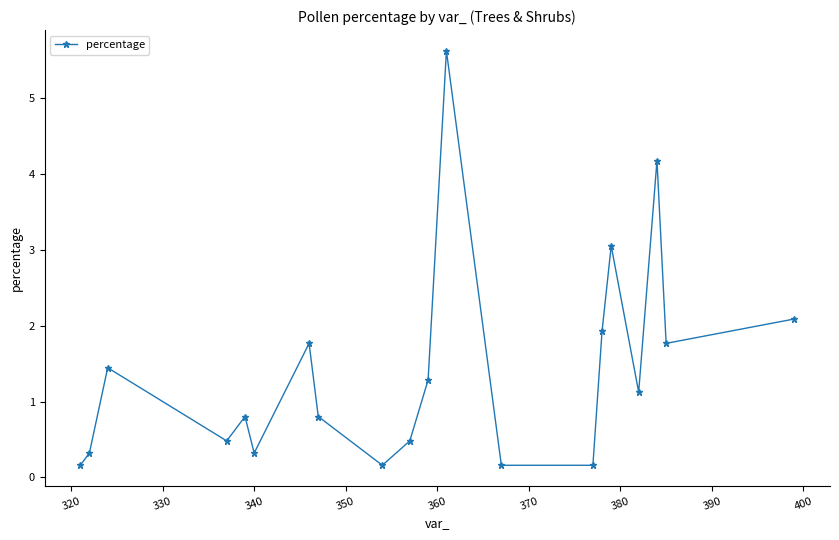

How many points are higher than both their immediate neighbors (excluding endpoints)?

6